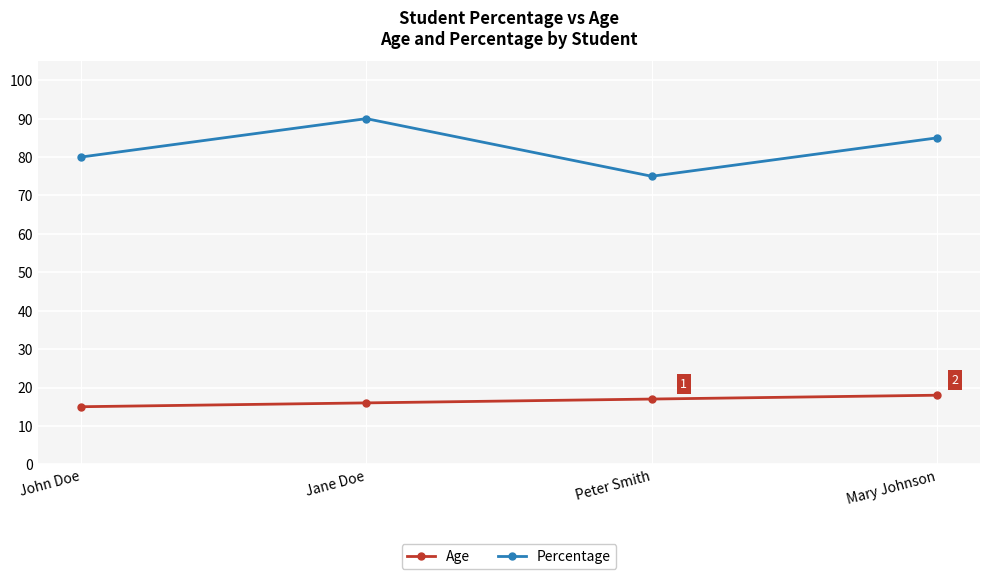

True or false: Percentage and Age intersect in this chart.

False